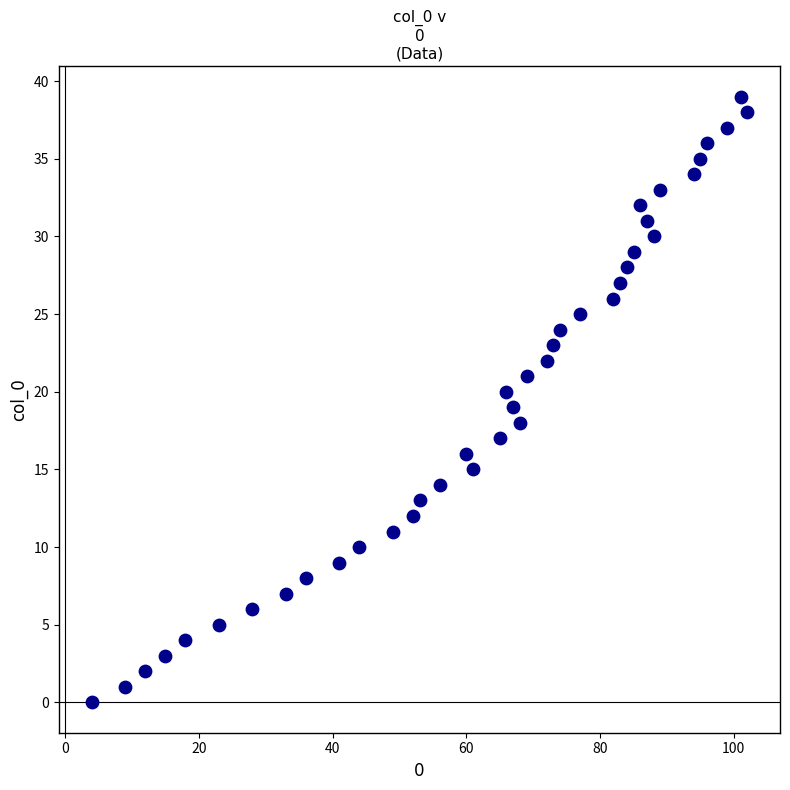

What is the range of X values (max minus min)?

98